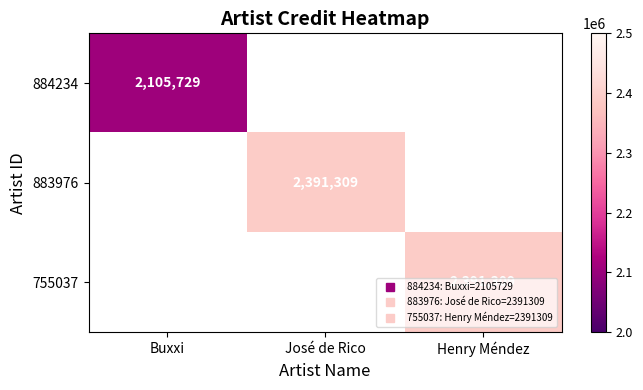

Between Henry Méndez and José de Rico, which is larger?

José de Rico